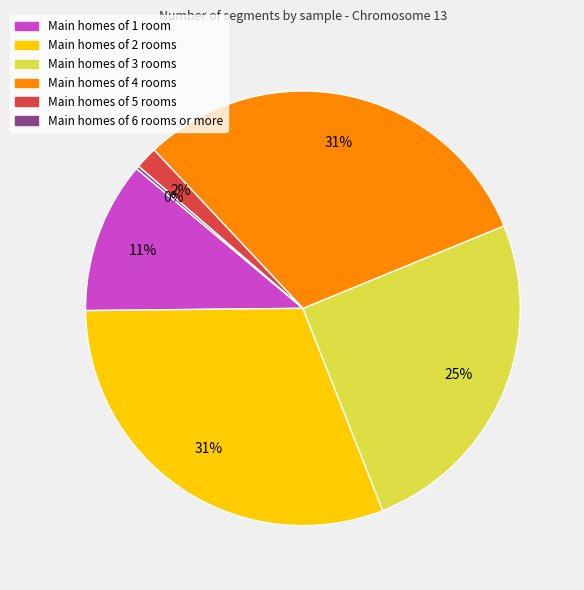

Is there any slice that represents more than half of the pie?

No